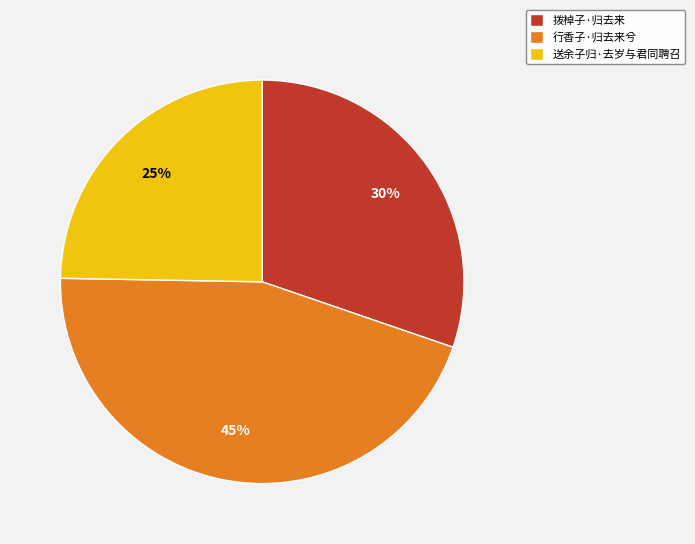

Between 拨棹子·归去来 and 送余子归·去岁与君同聘召, which is larger?

拨棹子·归去来